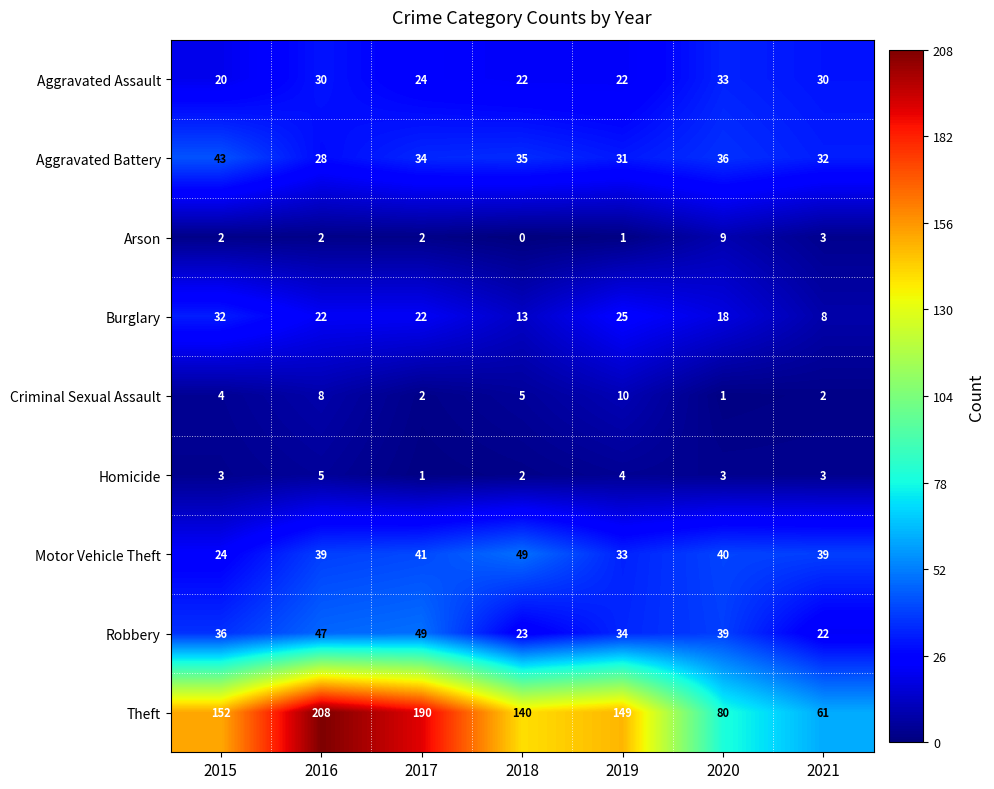

At which category does the chart reach its peak across all series?

2016